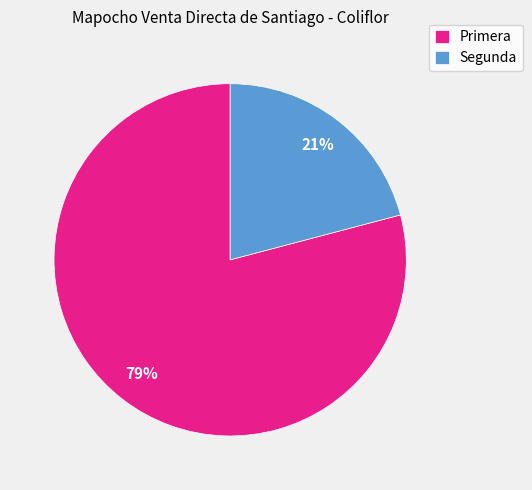

The Segunda slice represents 21% of the pie. True or false?

True